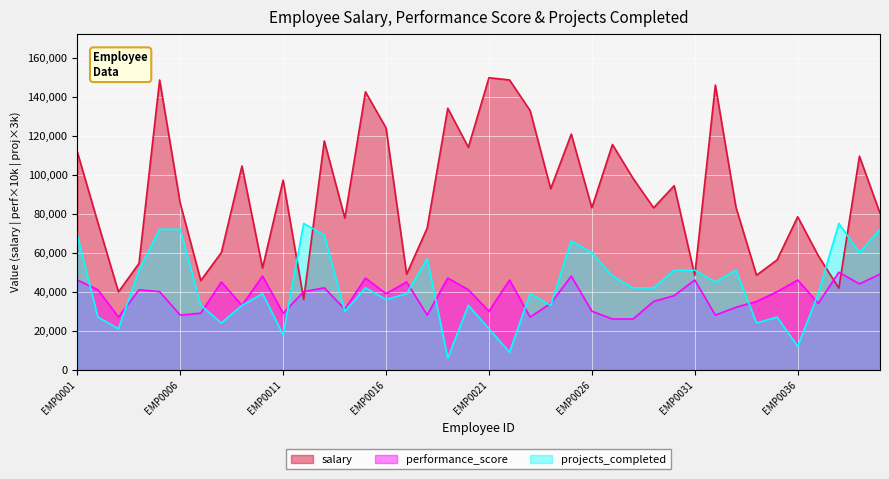

Is the value of projects_completed at EMP0010 greater than the value of performance_score at EMP0032?

Yes